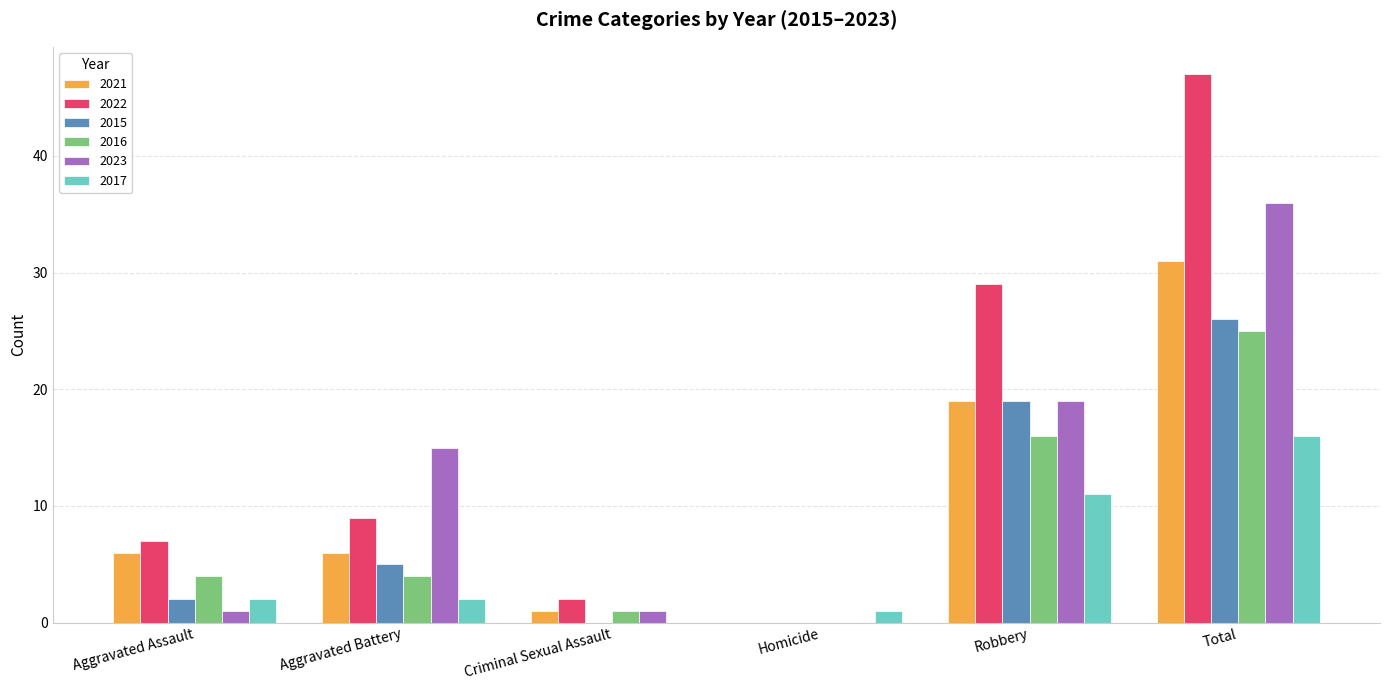

Reading left to right, what are all the values shown in this chart?

2021: 6	6	1	0	19	31
2022: 7	9	2	0	29	47
2015: 2	5	0	0	19	26
2016: 4	4	1	0	16	25
2023: 1	15	1	0	19	36
2017: 2	2	0	1	11	16